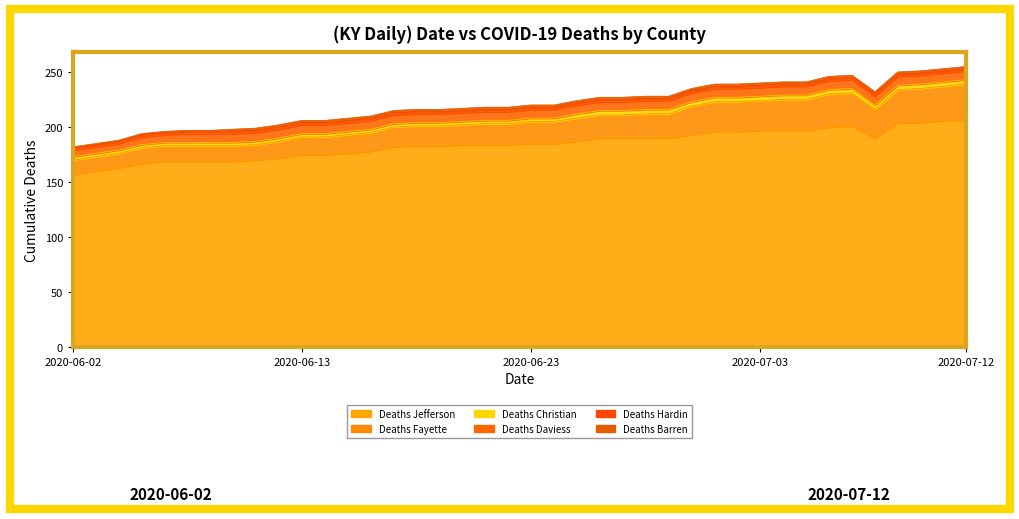

What is the spread (max minus min) of values at 2020-06-02?

156